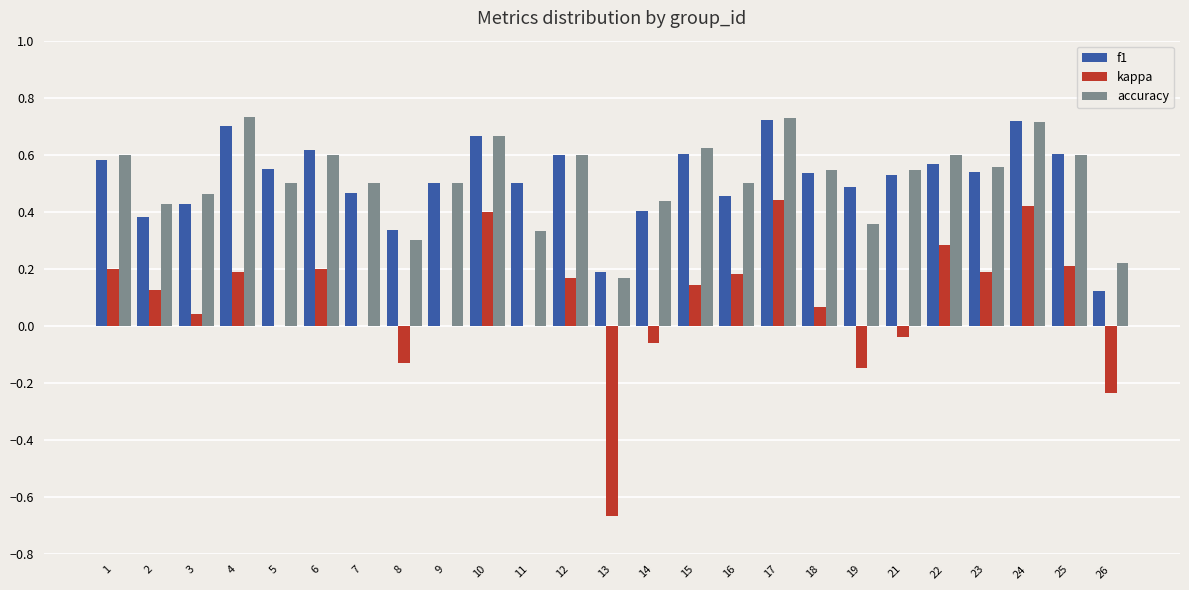

Where is f1 nearest to the value 0?

26